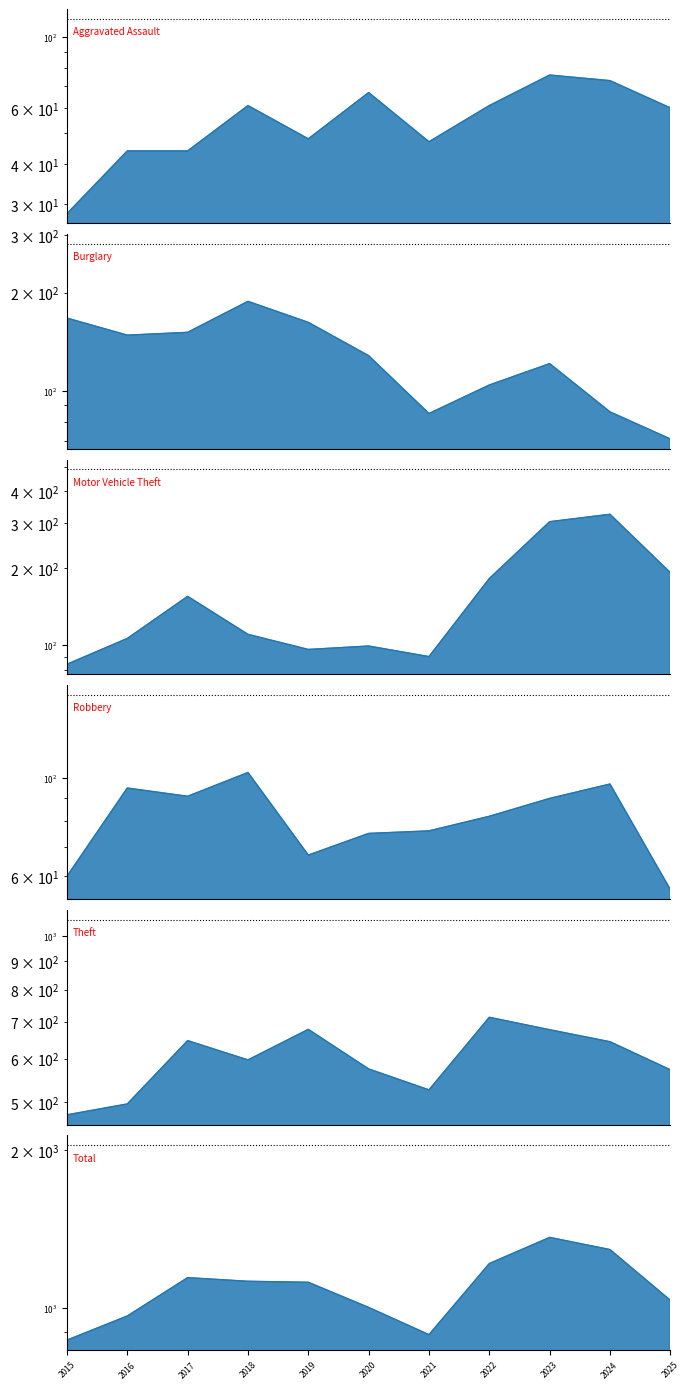

The value of Robbery at 2017 is 60. True or false?

False